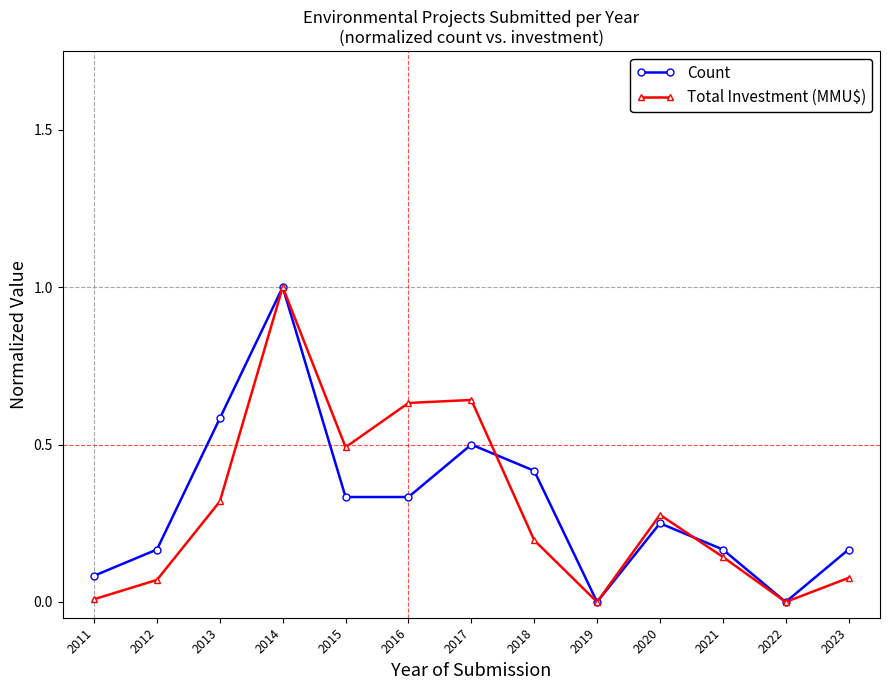

Is the value of Count at 2015 greater than the value of Total Investment (MMU$) at 2018?

Yes